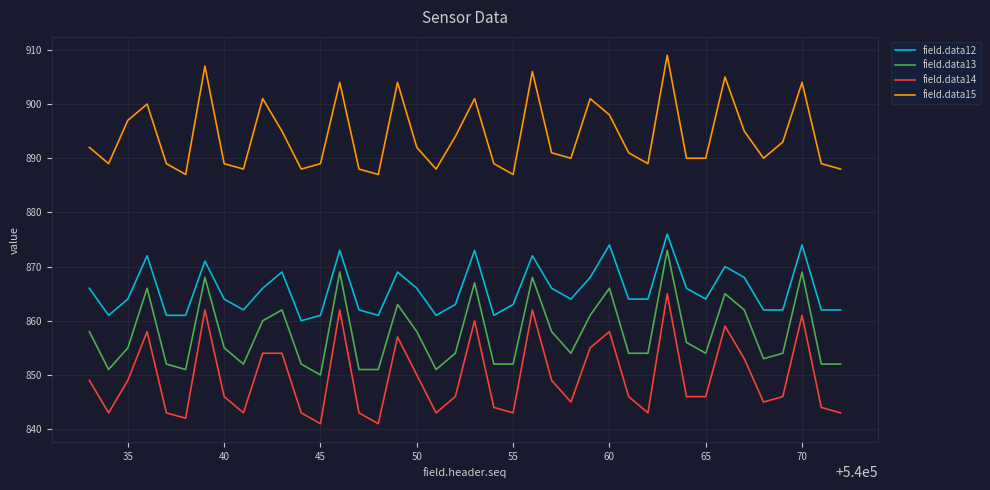

Which series has the largest range (max minus min)?

field.data14